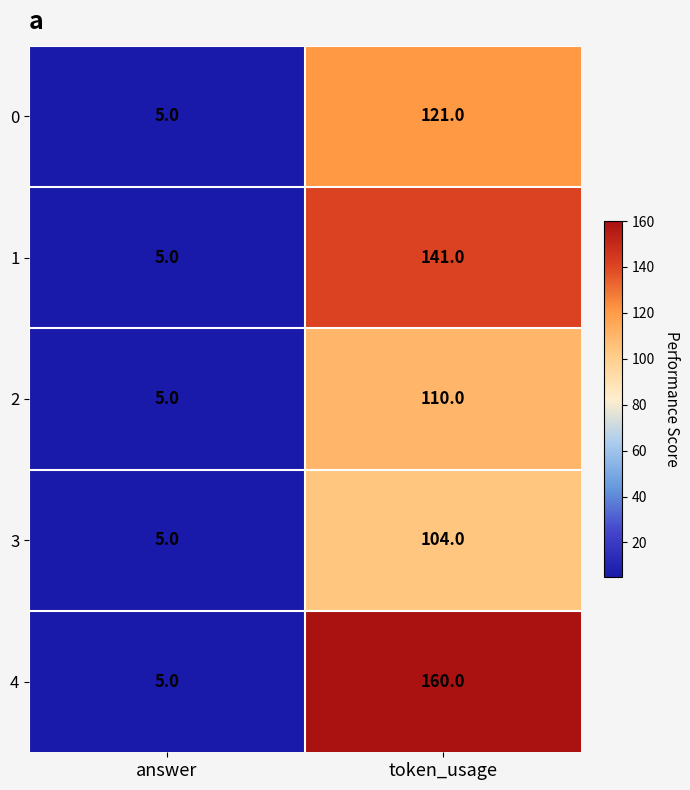

The value of 1 at answer is 5. True or false?

True